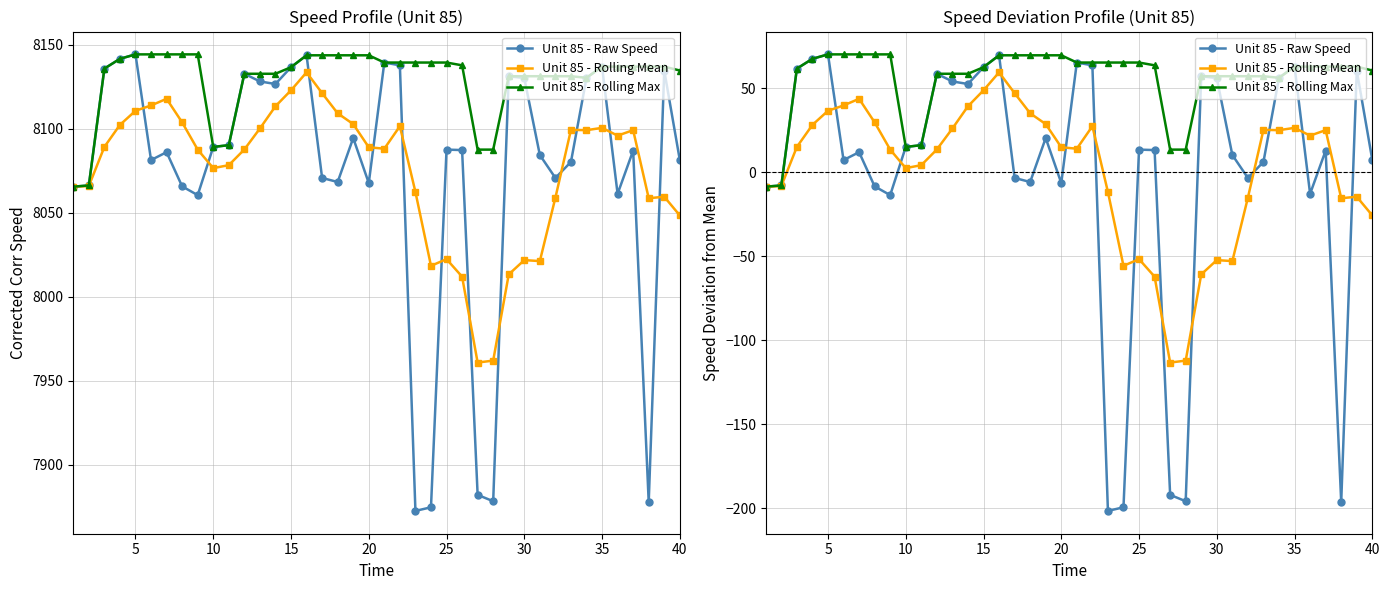

What are all the series names shown in the legend?

Unit 85 - Raw Speed, Unit 85 - Rolling Mean, Unit 85 - Rolling Max